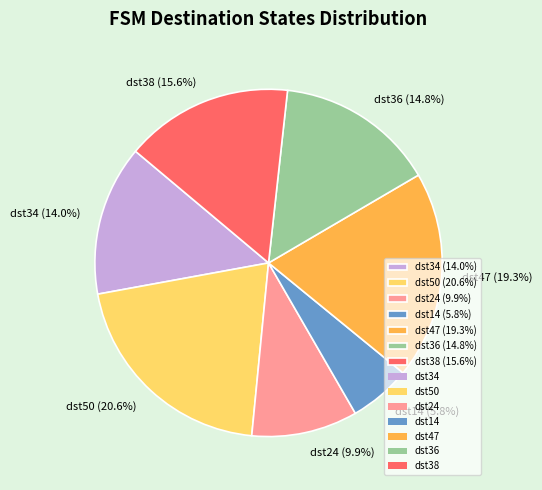

Approximately how many times larger is the value at dst36 (14.8%) compared to dst24 (9.9%)?

1.5